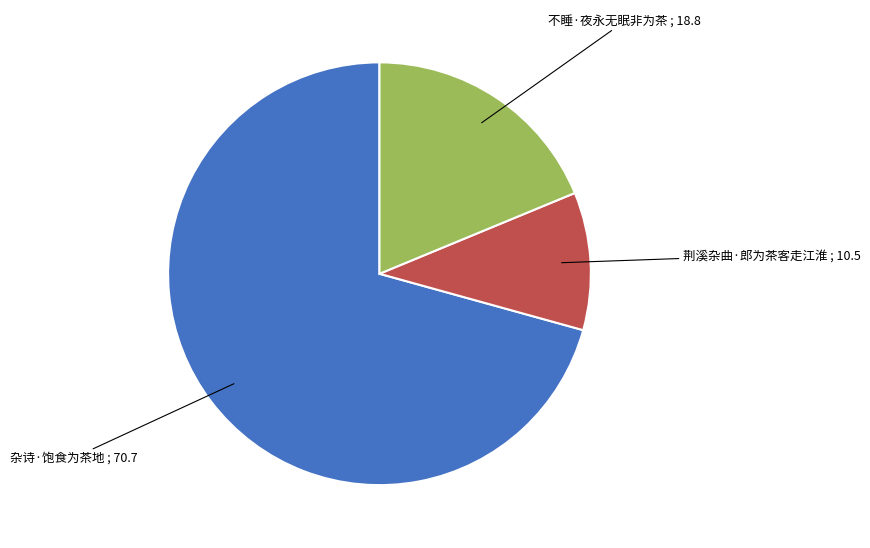

Is 荆溪杂曲·郎为茶客走江淮 the majority of the pie?

No